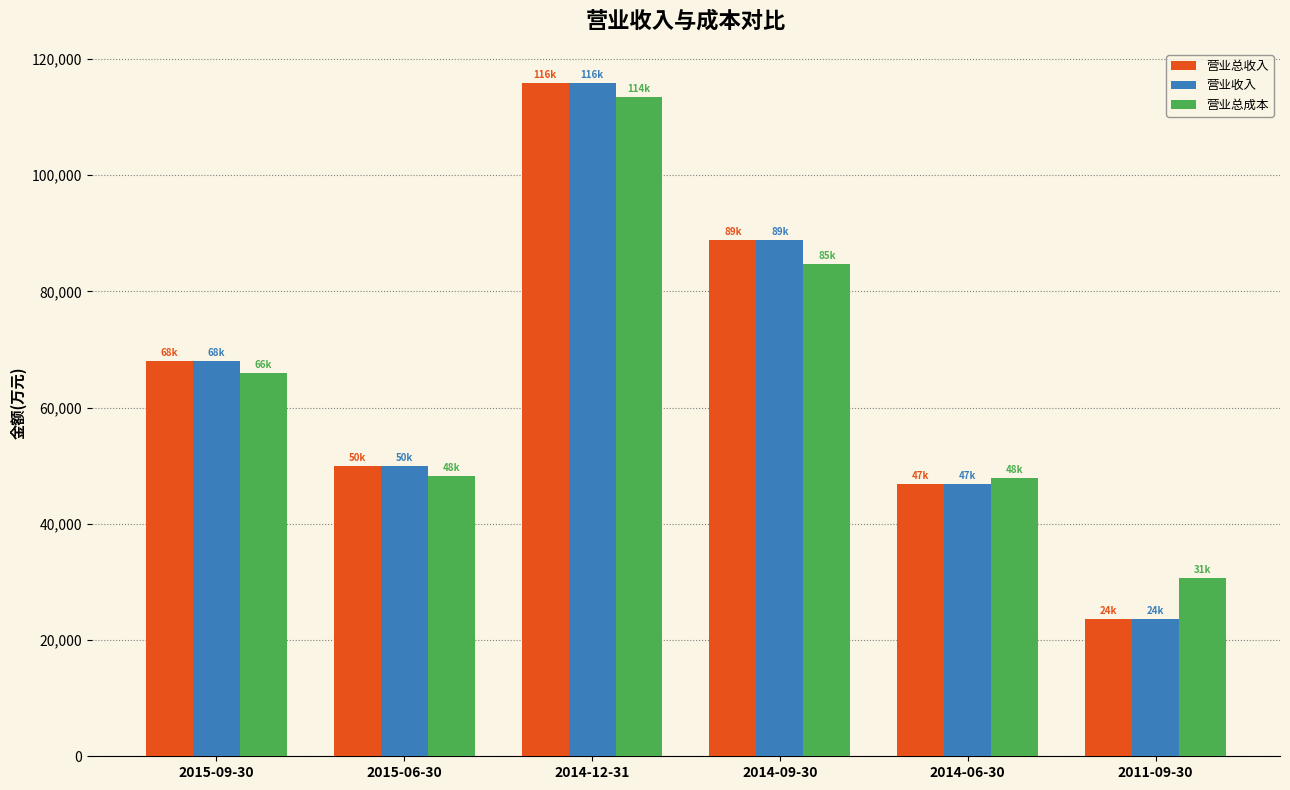

What is the spread (max minus min) of values at 2015-09-30?

2143